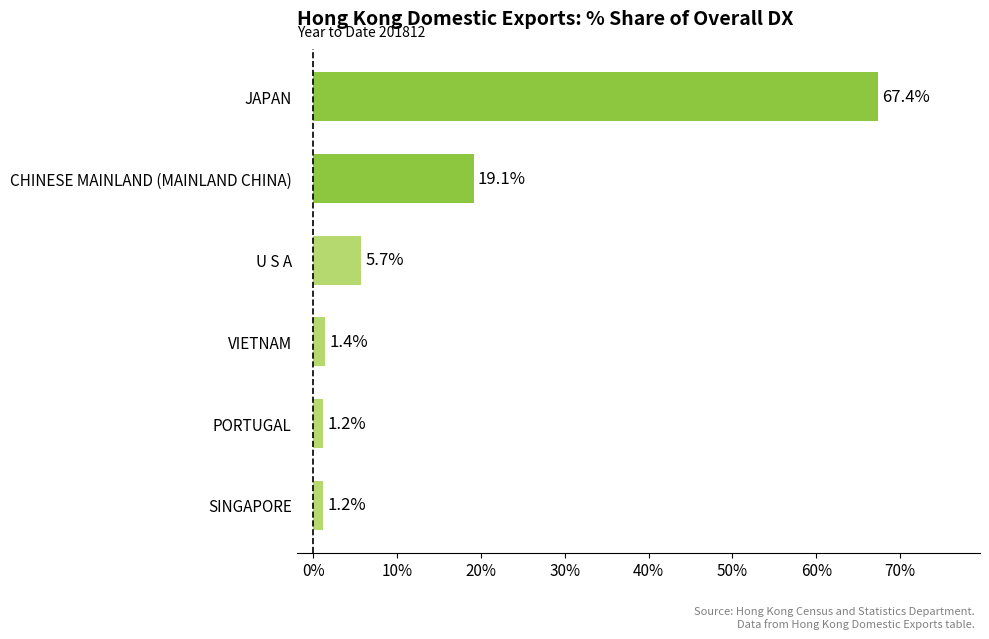

What value does the data have at CHINESE MAINLAND (MAINLAND CHINA)?

19.1